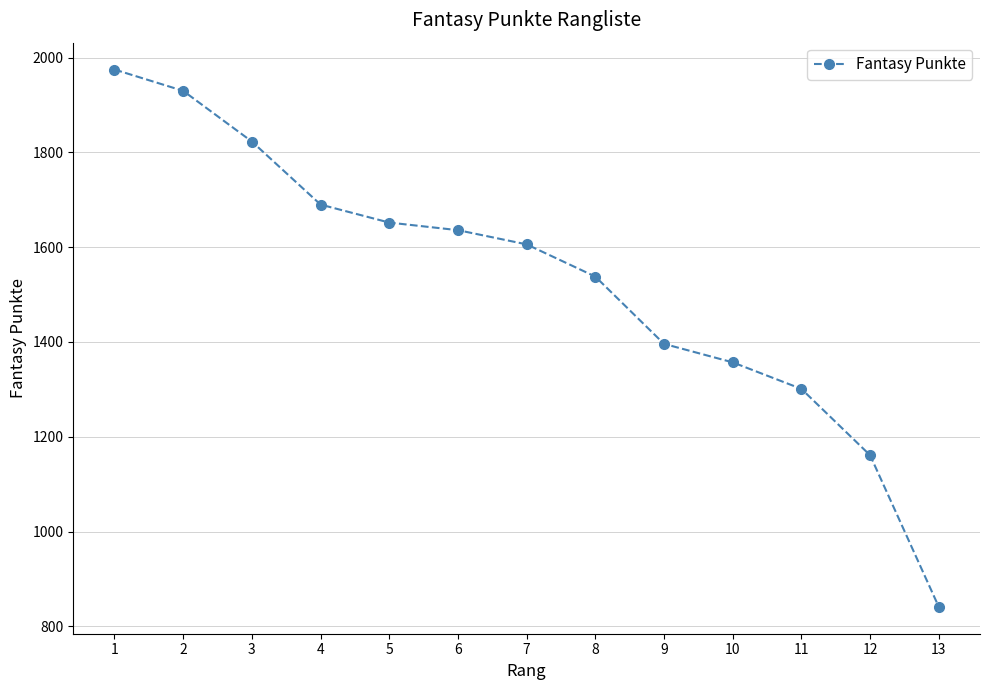

Reading left to right, what are all the values shown in this chart?

1=1975	2=1930	3=1823	4=1690	5=1652	6=1636	7=1606	8=1538	9=1396	10=1357	11=1301	12=1161	13=841